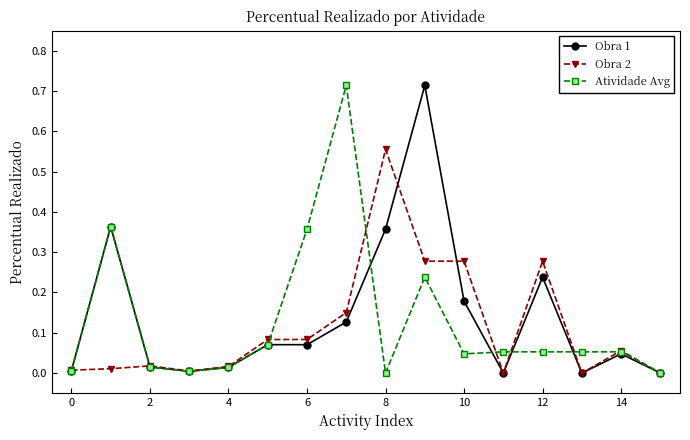

What are all the series names shown in the legend?

Obra 1, Obra 2, Atividade Avg